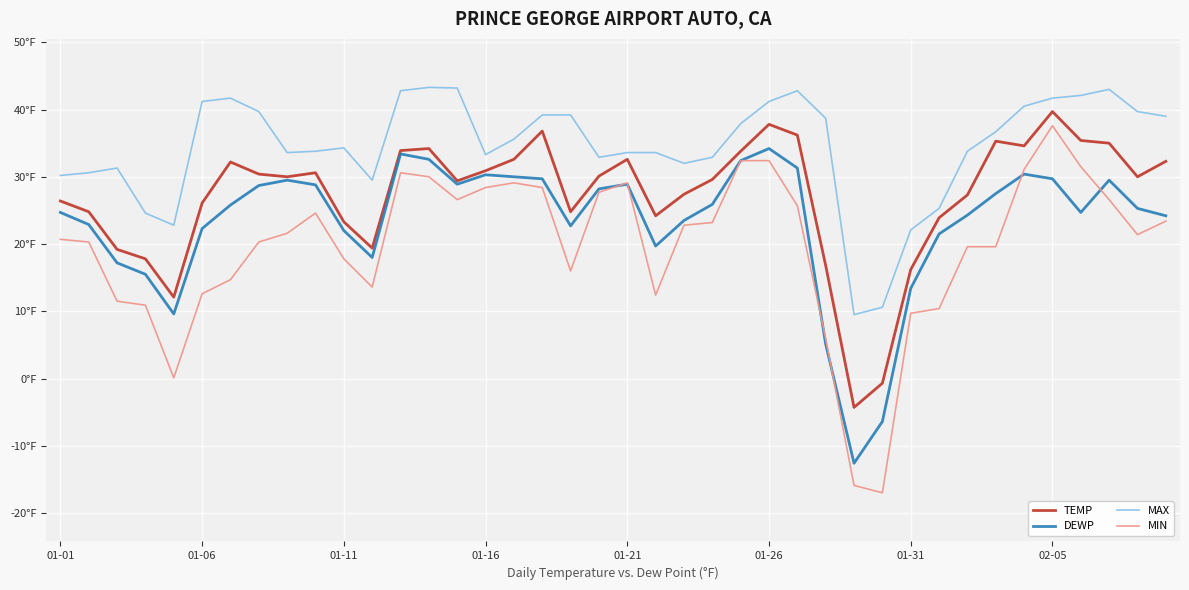

At which label does MIN reach its peak?

02-05